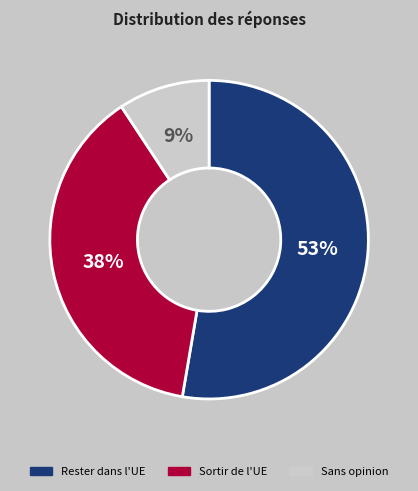

To the nearest percent, what is the average slice percentage?

33%